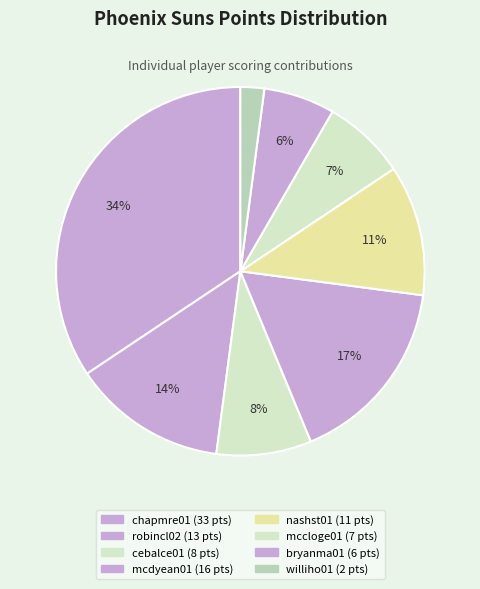

Count the number of slices in the pie.

8